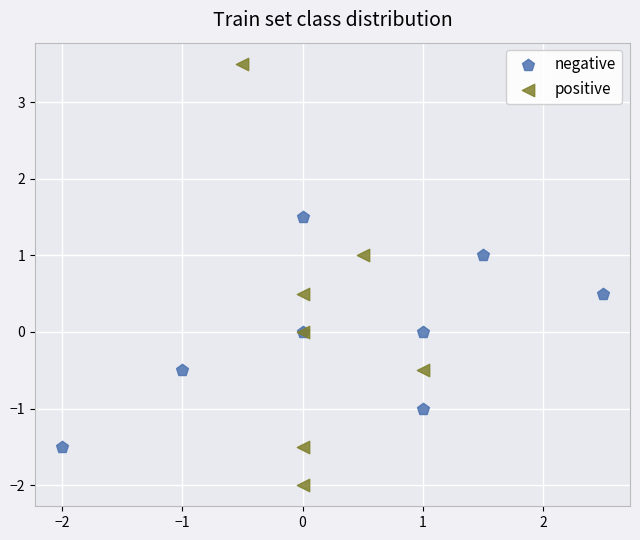

Which series has the largest Y range (max minus min)?

positive